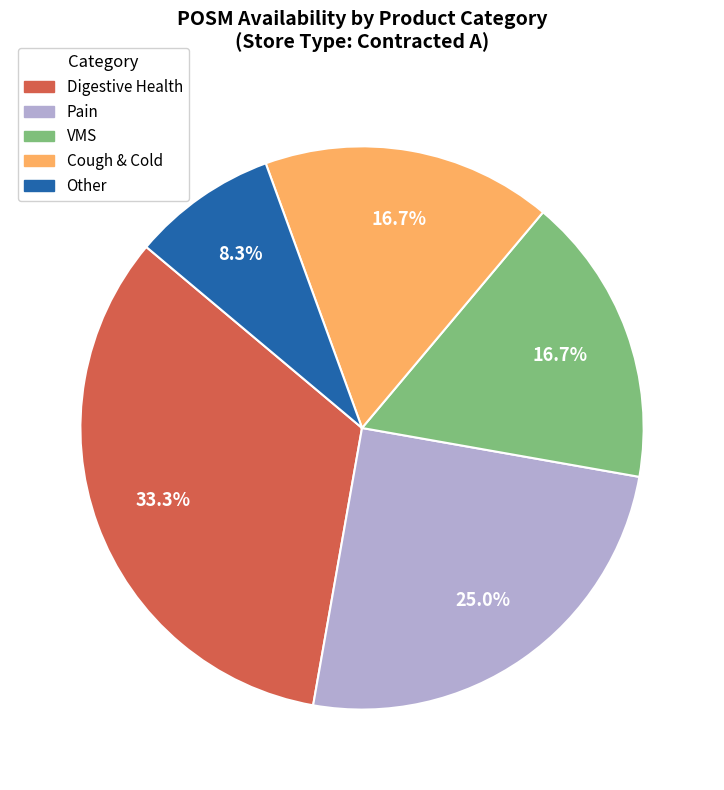

What is the largest slice in the pie chart?

Digestive Health